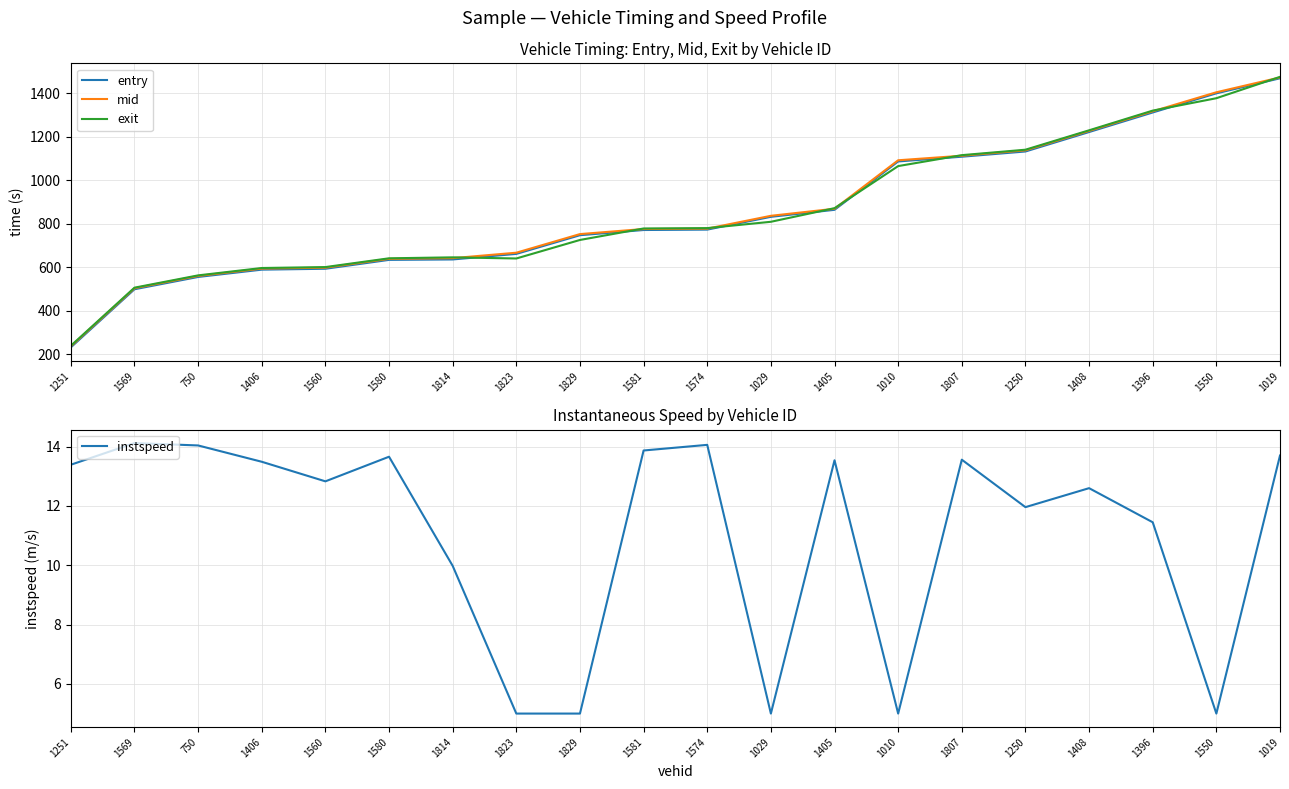

Is the value of entry at 1569 greater than the value of mid at 1829?

No